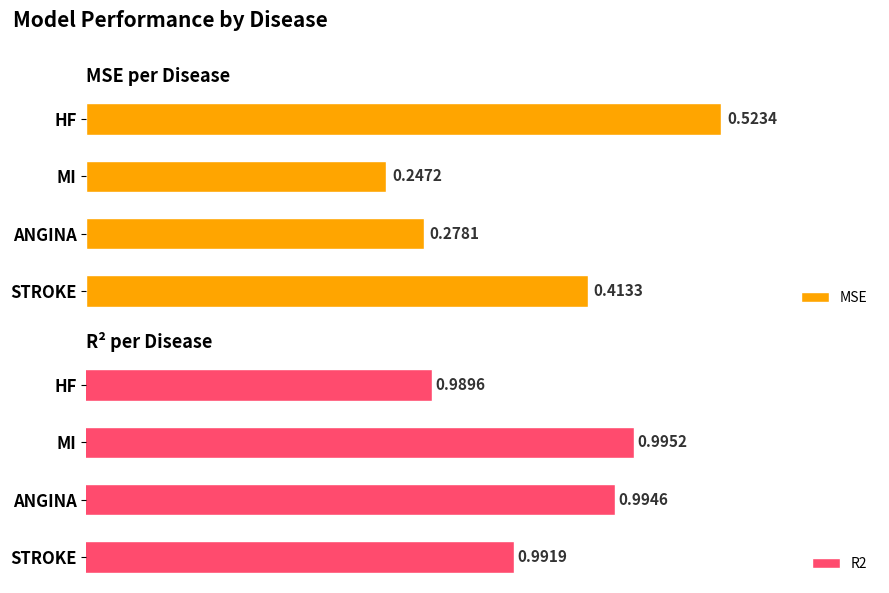

What is the value of the MSE bar at the 4th from the left?

0.4